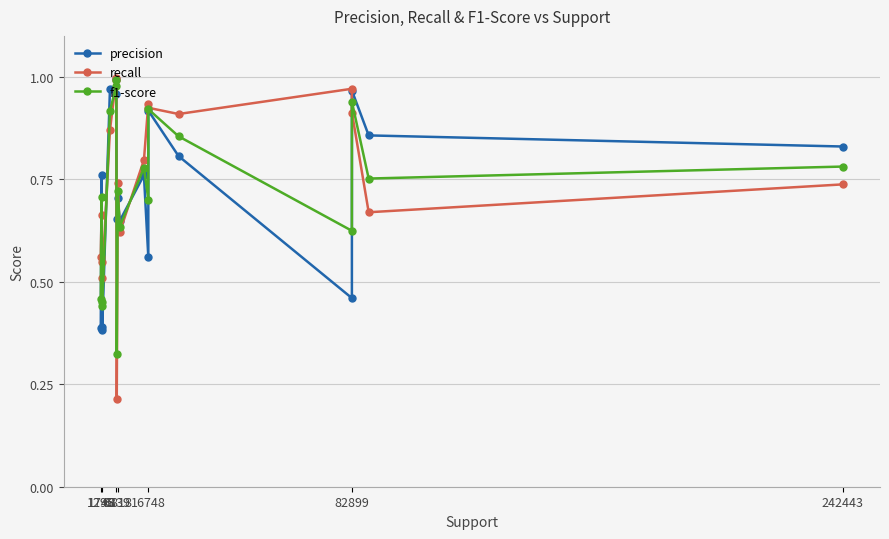

At how many categories does at least one series exceed 0?

18